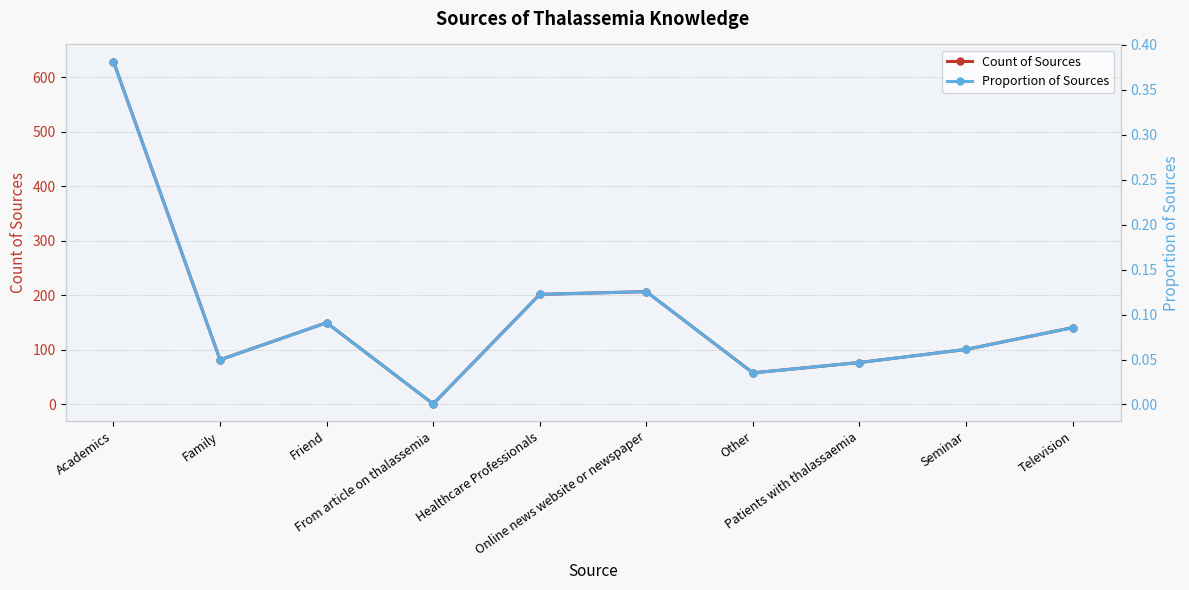

What are all the series names shown in the legend?

Count of Sources, Proportion of Sources